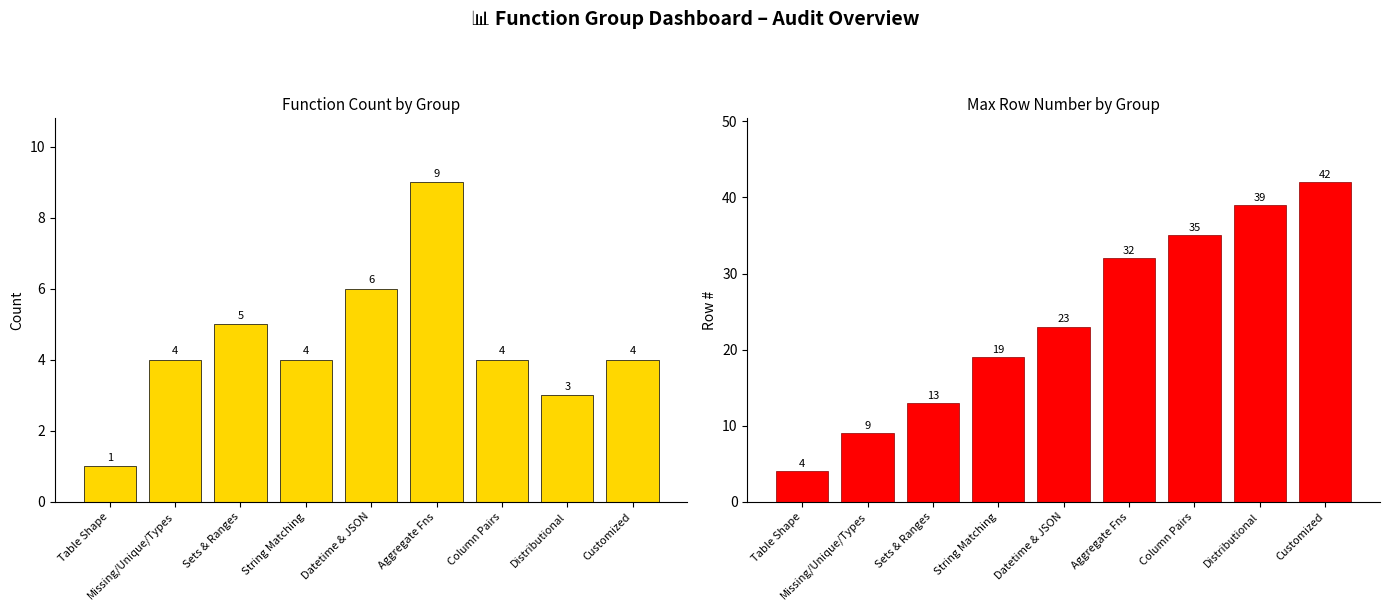

Where is Max Row # nearest to the value 23?

Datetime & JSON